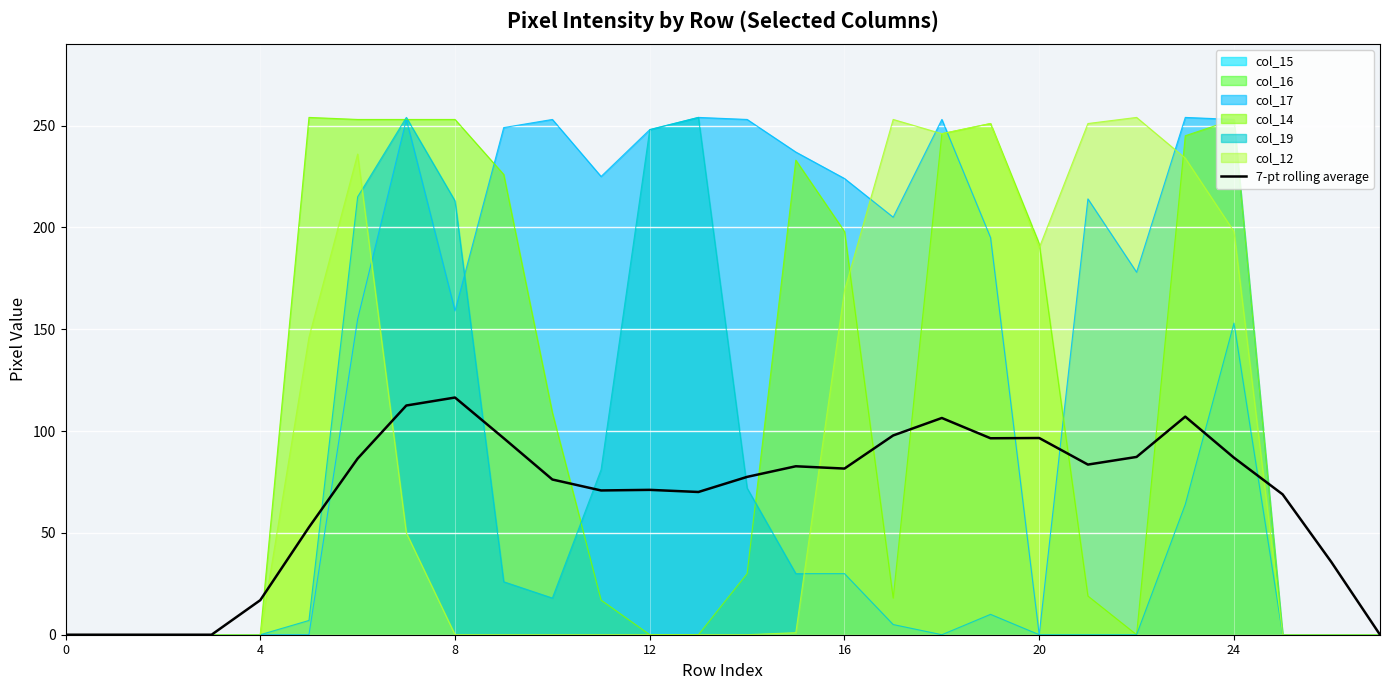

Where is the first local maximum?

8